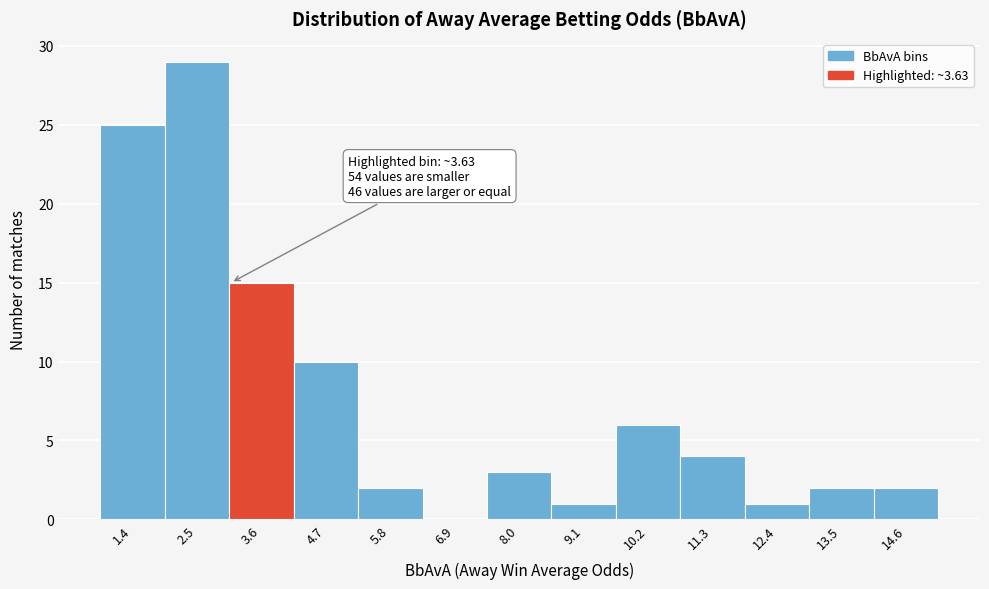

Reading left to right, transcribe all the data shown in this chart.

1.4=25	2.5=29	3.6=15	4.7=10	5.8=2	6.9=0	8.0=3	9.1=1	10.2=6	11.3=4	12.4=1	13.5=2	14.6=2